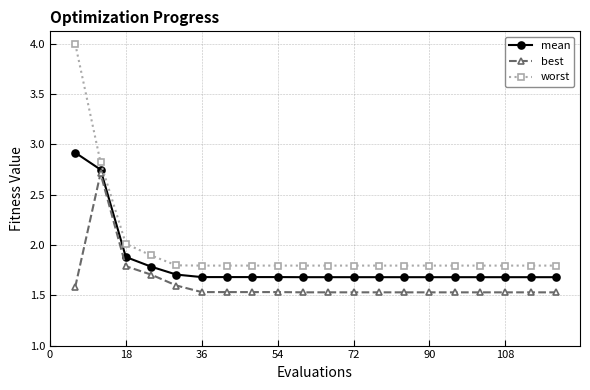

How many lines are shown in the chart?

3